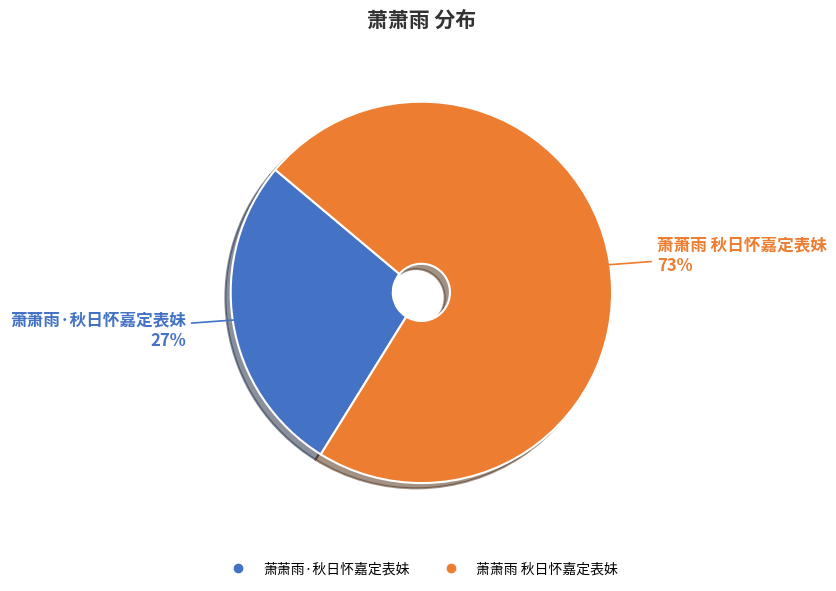

Which category has the smallest portion of the pie?

萧萧雨·秋日怀嘉定表妹